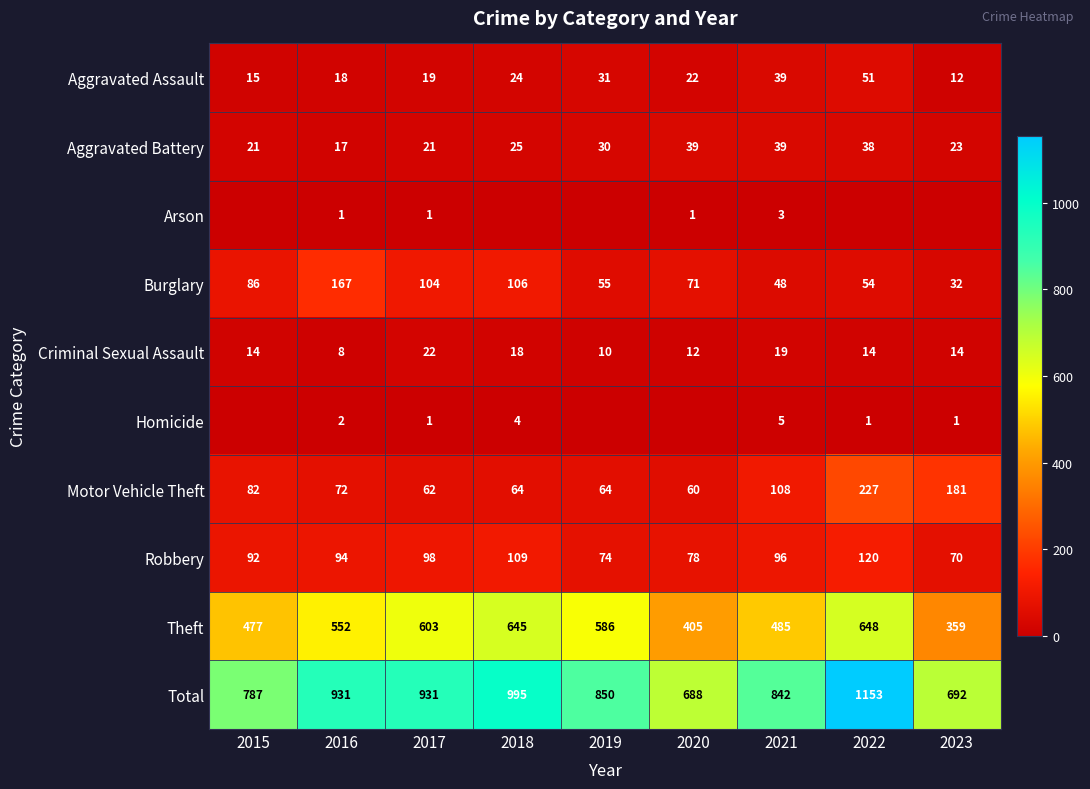

How many series are shown in this chart?

10